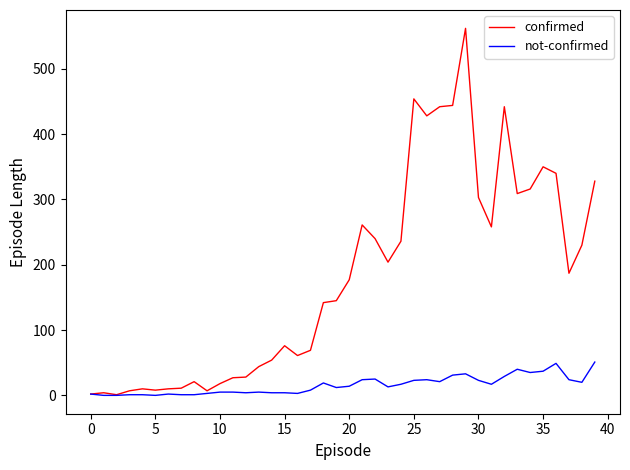

Which series has the largest range (max minus min)?

confirmed